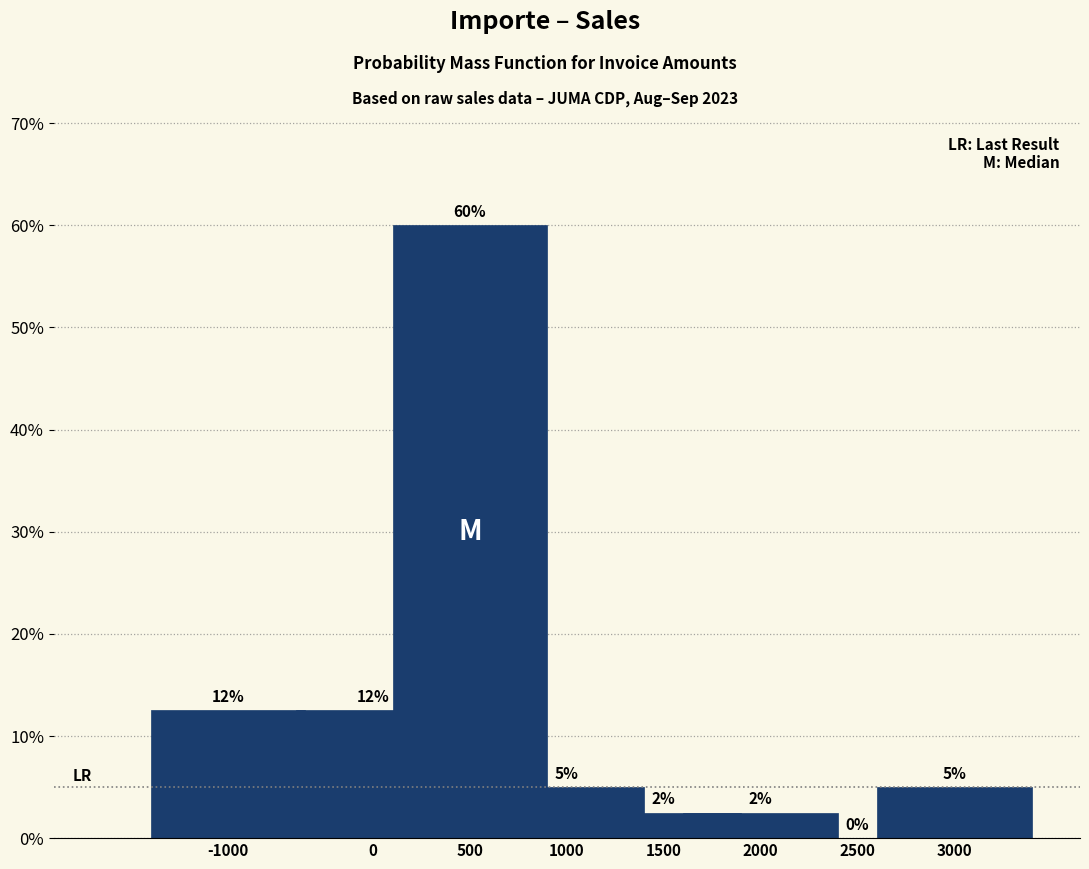

What is the change in value from -1000 to 1500?

-10.0